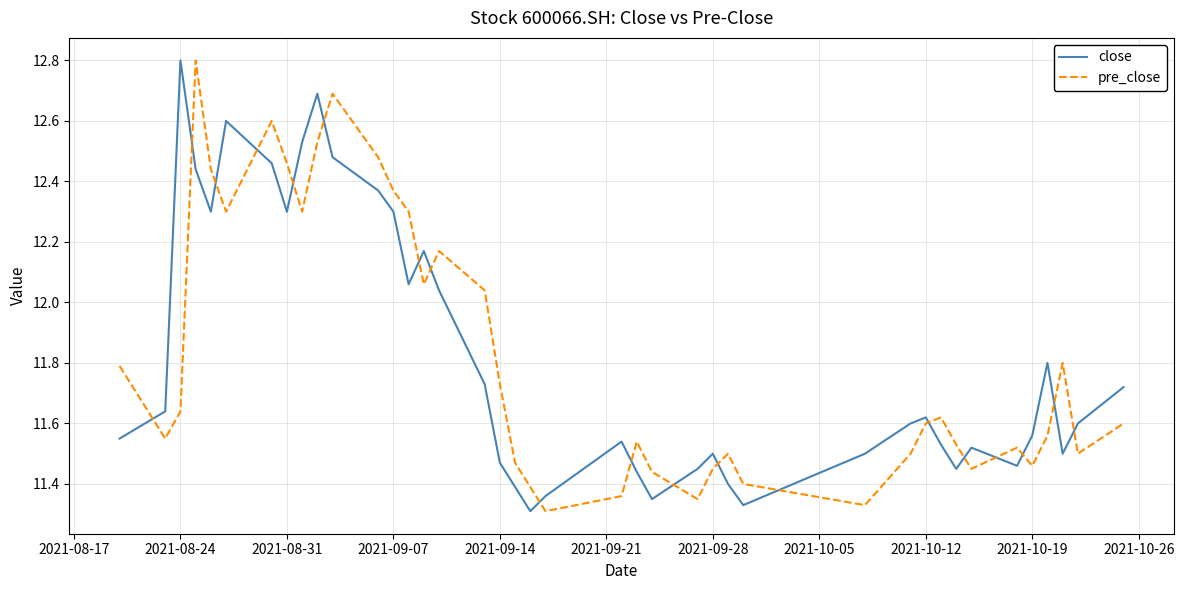

Is this an area chart (filled region under the line)?

No